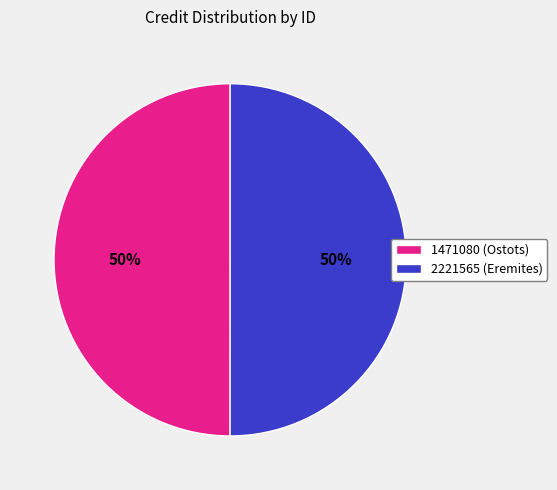

Is the sum of 1471080 (Ostots) and 2221565 (Eremites) greater than half?

Yes